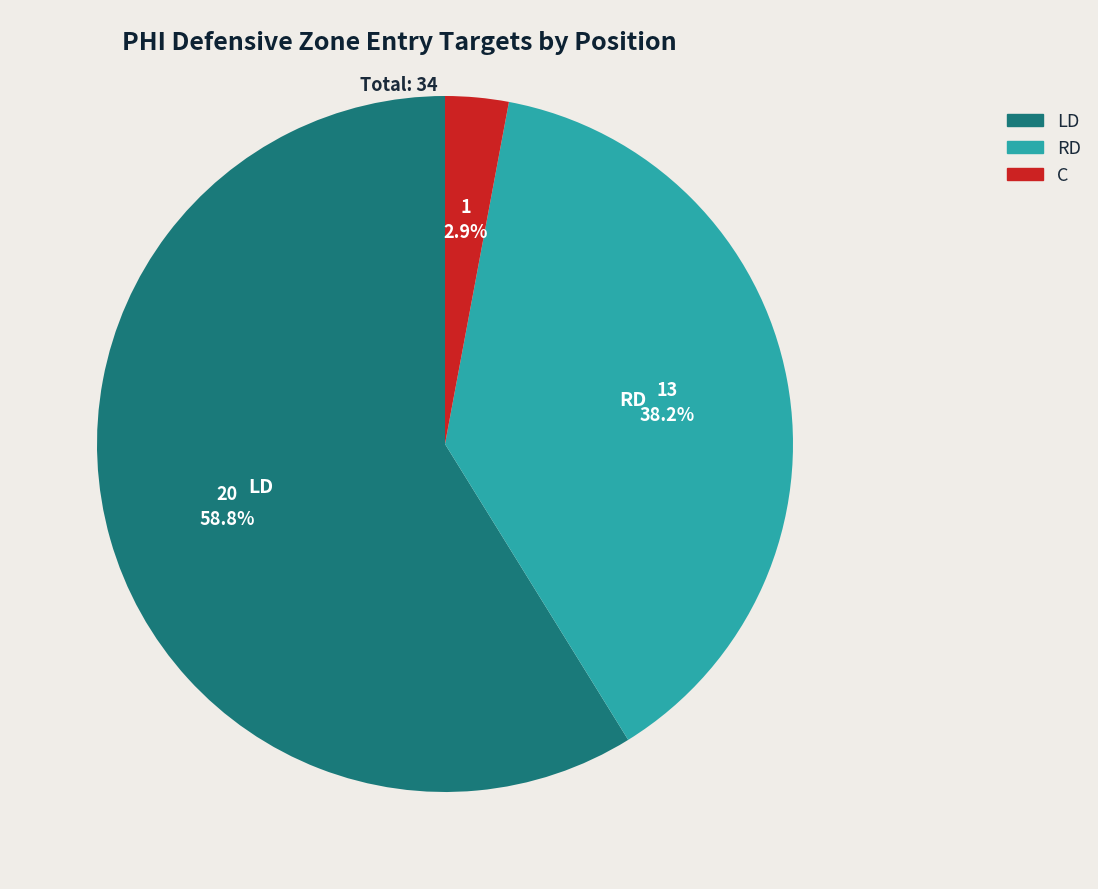

How many slices are in this pie chart?

3